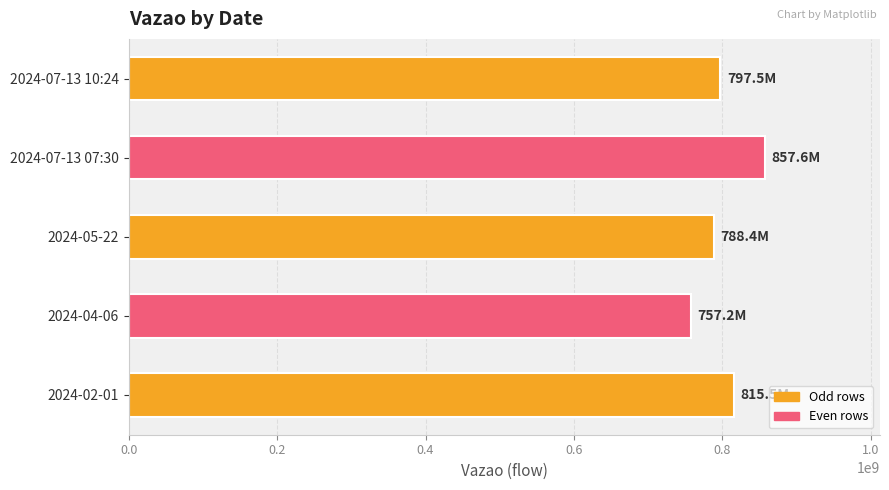

What is the ratio of the value at 2024-02-01 to the value at 2024-04-06?

1.1